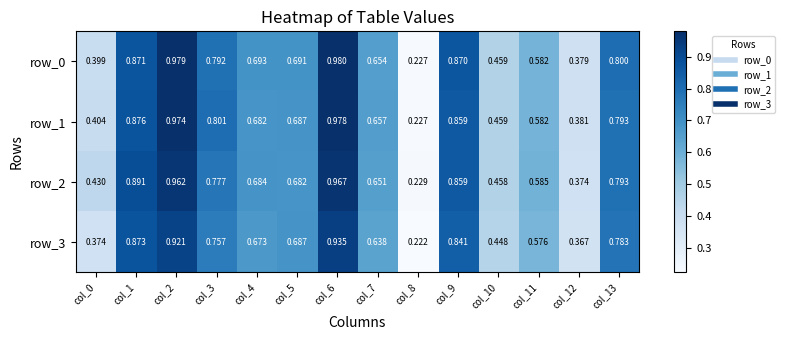

At col_6, list the series in order from largest to smallest.

row_0, row_1, row_2, row_3